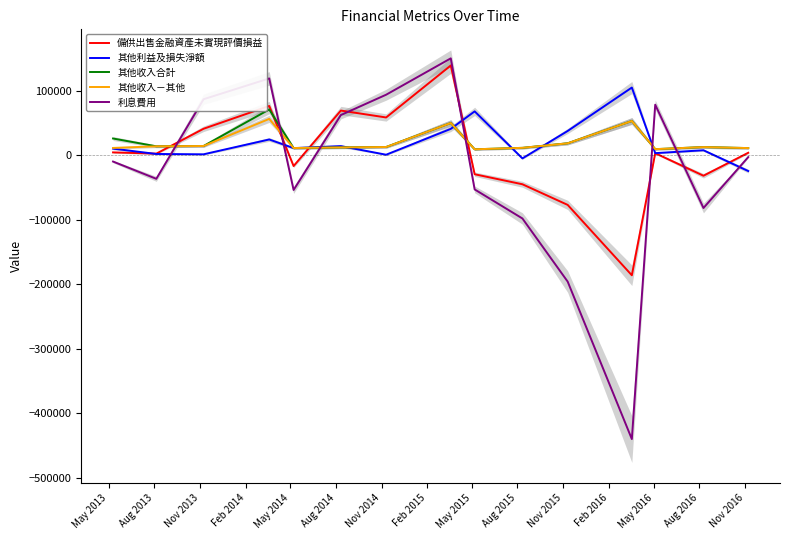

How many values in the 其他收入合計 series are below 12565?

7